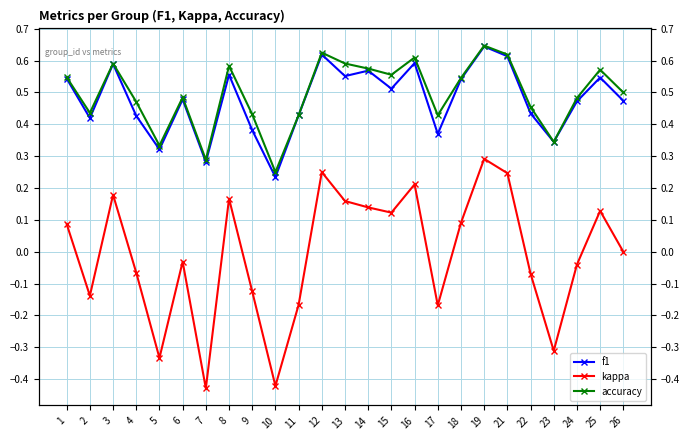

True or false: kappa and f1 intersect in this chart.

False